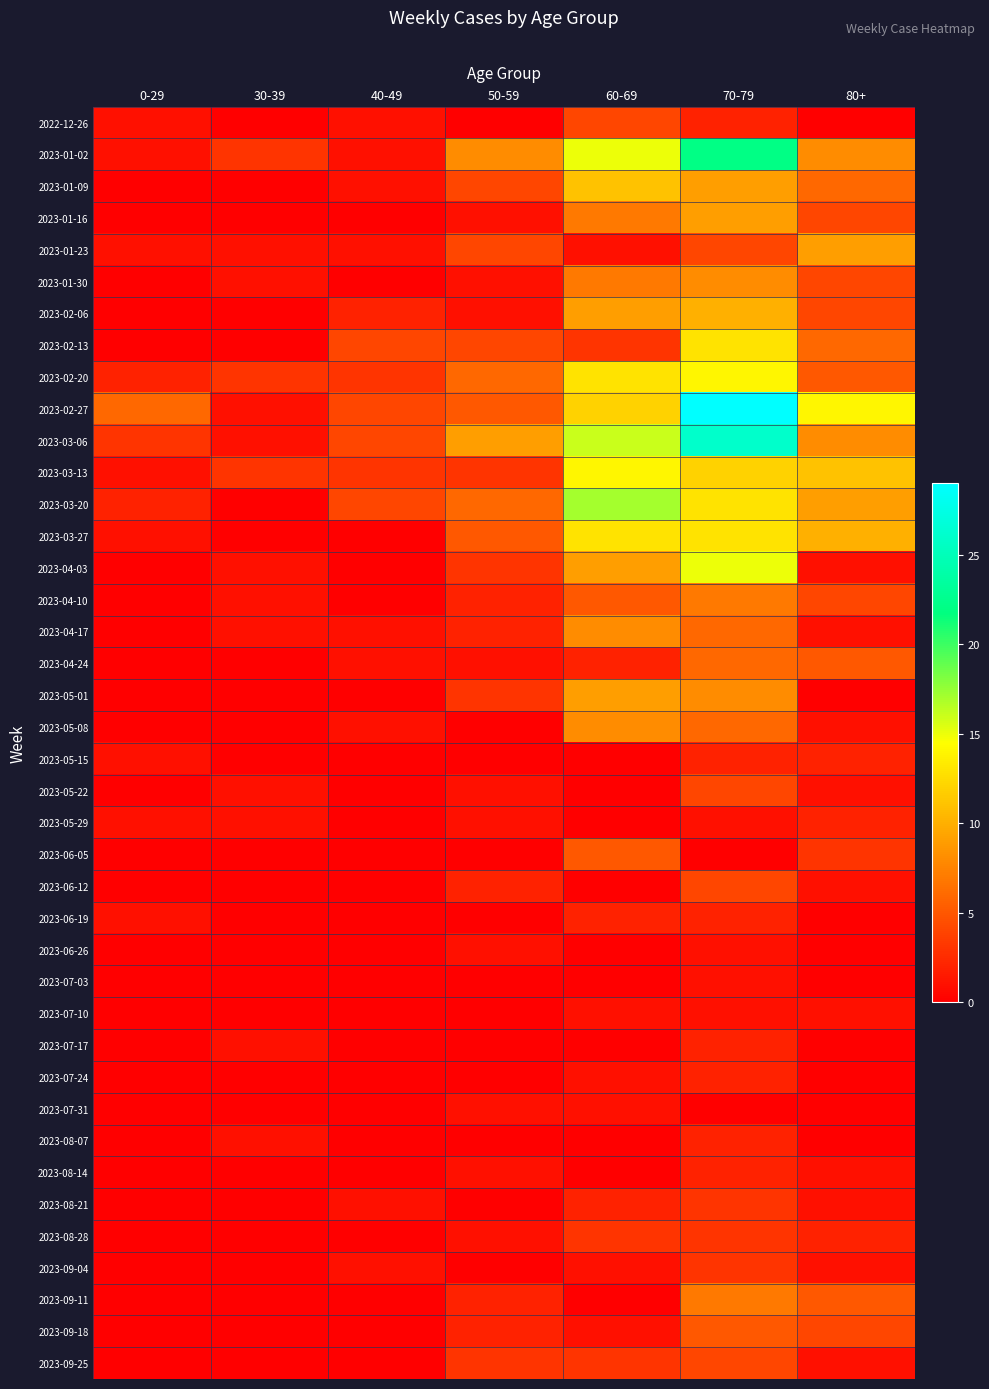

Reading right to left, what are all the values shown in this chart?

2022-12-26: 80+=0	70-79=2	60-69=4	50-59=0	40-49=1	30-39=0	0-29=1
2023-01-02: 80+=8	70-79=22	60-69=15	50-59=8	40-49=1	30-39=3	0-29=1
2023-01-09: 80+=6	70-79=9	60-69=11	50-59=4	40-49=1	30-39=0	0-29=0
2023-01-16: 80+=4	70-79=9	60-69=7	50-59=1	40-49=0	30-39=0	0-29=0
2023-01-23: 80+=9	70-79=4	60-69=1	50-59=4	40-49=1	30-39=1	0-29=1
2023-01-30: 80+=4	70-79=8	60-69=7	50-59=1	40-49=0	30-39=1	0-29=0
2023-02-06: 80+=4	70-79=10	60-69=9	50-59=1	40-49=2	30-39=0	0-29=0
2023-02-13: 80+=6	70-79=13	60-69=3	50-59=4	40-49=4	30-39=0	0-29=0
2023-02-20: 80+=5	70-79=14	60-69=13	50-59=6	40-49=3	30-39=3	0-29=2
2023-02-27: 80+=14	70-79=29	60-69=12	50-59=5	40-49=4	30-39=1	0-29=6
2023-03-06: 80+=8	70-79=26	60-69=16	50-59=9	40-49=4	30-39=1	0-29=3
2023-03-13: 80+=11	70-79=12	60-69=14	50-59=3	40-49=3	30-39=3	0-29=1
2023-03-20: 80+=9	70-79=13	60-69=17	50-59=6	40-49=4	30-39=0	0-29=2
2023-03-27: 80+=10	70-79=13	60-69=13	50-59=5	40-49=0	30-39=0	0-29=1
2023-04-03: 80+=1	70-79=15	60-69=9	50-59=3	40-49=0	30-39=1	0-29=0
2023-04-10: 80+=4	70-79=7	60-69=5	50-59=2	40-49=0	30-39=1	0-29=0
2023-04-17: 80+=1	70-79=6	60-69=8	50-59=2	40-49=1	30-39=1	0-29=0
2023-04-24: 80+=5	70-79=6	60-69=2	50-59=1	40-49=1	30-39=0	0-29=0
2023-05-01: 80+=0	70-79=8	60-69=9	50-59=3	40-49=0	30-39=0	0-29=0
2023-05-08: 80+=1	70-79=6	60-69=8	50-59=0	40-49=1	30-39=0	0-29=0
2023-05-15: 80+=2	70-79=2	60-69=0	50-59=0	40-49=0	30-39=0	0-29=1
2023-05-22: 80+=1	70-79=4	60-69=0	50-59=1	40-49=0	30-39=1	0-29=0
2023-05-29: 80+=2	70-79=1	60-69=0	50-59=1	40-49=0	30-39=1	0-29=1
2023-06-05: 80+=3	70-79=0	60-69=5	50-59=0	40-49=0	30-39=0	0-29=0
2023-06-12: 80+=1	70-79=4	60-69=0	50-59=2	40-49=0	30-39=0	0-29=0
2023-06-19: 80+=0	70-79=2	60-69=2	50-59=0	40-49=0	30-39=0	0-29=1
2023-06-26: 80+=0	70-79=1	60-69=0	50-59=1	40-49=0	30-39=0	0-29=0
2023-07-03: 80+=0	70-79=1	60-69=0	50-59=0	40-49=0	30-39=0	0-29=0
2023-07-10: 80+=1	70-79=1	60-69=1	50-59=0	40-49=0	30-39=0	0-29=0
2023-07-17: 80+=0	70-79=2	60-69=0	50-59=0	40-49=0	30-39=1	0-29=0
2023-07-24: 80+=0	70-79=2	60-69=1	50-59=0	40-49=0	30-39=0	0-29=0
2023-07-31: 80+=0	70-79=0	60-69=1	50-59=1	40-49=0	30-39=0	0-29=0
2023-08-07: 80+=0	70-79=2	60-69=0	50-59=0	40-49=0	30-39=1	0-29=0
2023-08-14: 80+=1	70-79=2	60-69=0	50-59=1	40-49=0	30-39=0	0-29=0
2023-08-21: 80+=1	70-79=3	60-69=2	50-59=0	40-49=1	30-39=0	0-29=0
2023-08-28: 80+=2	70-79=3	60-69=3	50-59=1	40-49=0	30-39=0	0-29=0
2023-09-04: 80+=1	70-79=3	60-69=1	50-59=0	40-49=1	30-39=0	0-29=0
2023-09-11: 80+=5	70-79=7	60-69=0	50-59=2	40-49=0	30-39=0	0-29=0
2023-09-18: 80+=4	70-79=5	60-69=1	50-59=2	40-49=0	30-39=0	0-29=0
2023-09-25: 80+=1	70-79=4	60-69=3	50-59=3	40-49=0	30-39=0	0-29=0